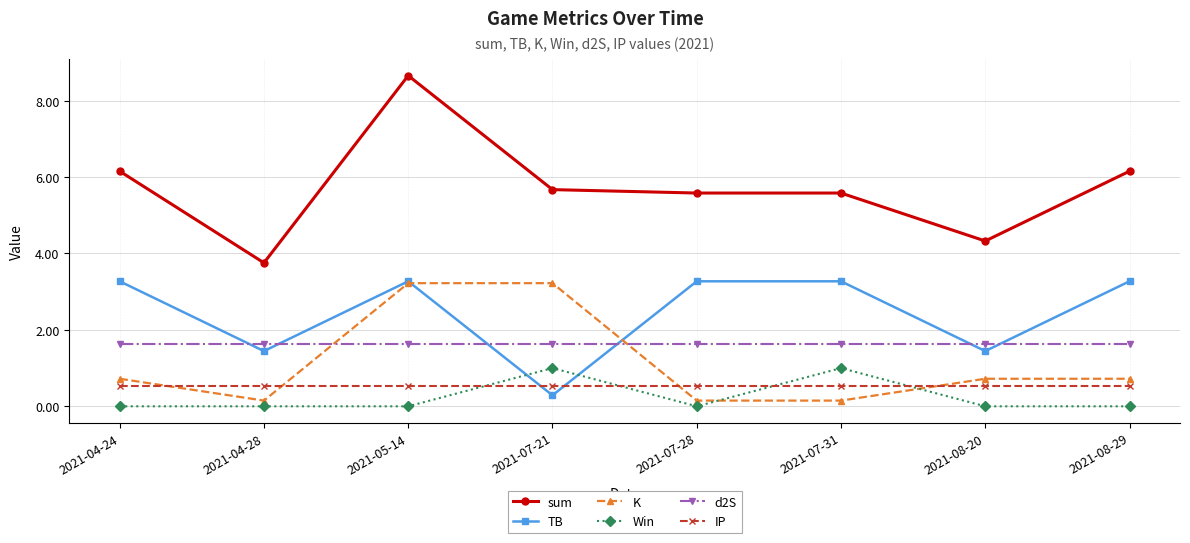

Which series has the largest total across all categories?

sum